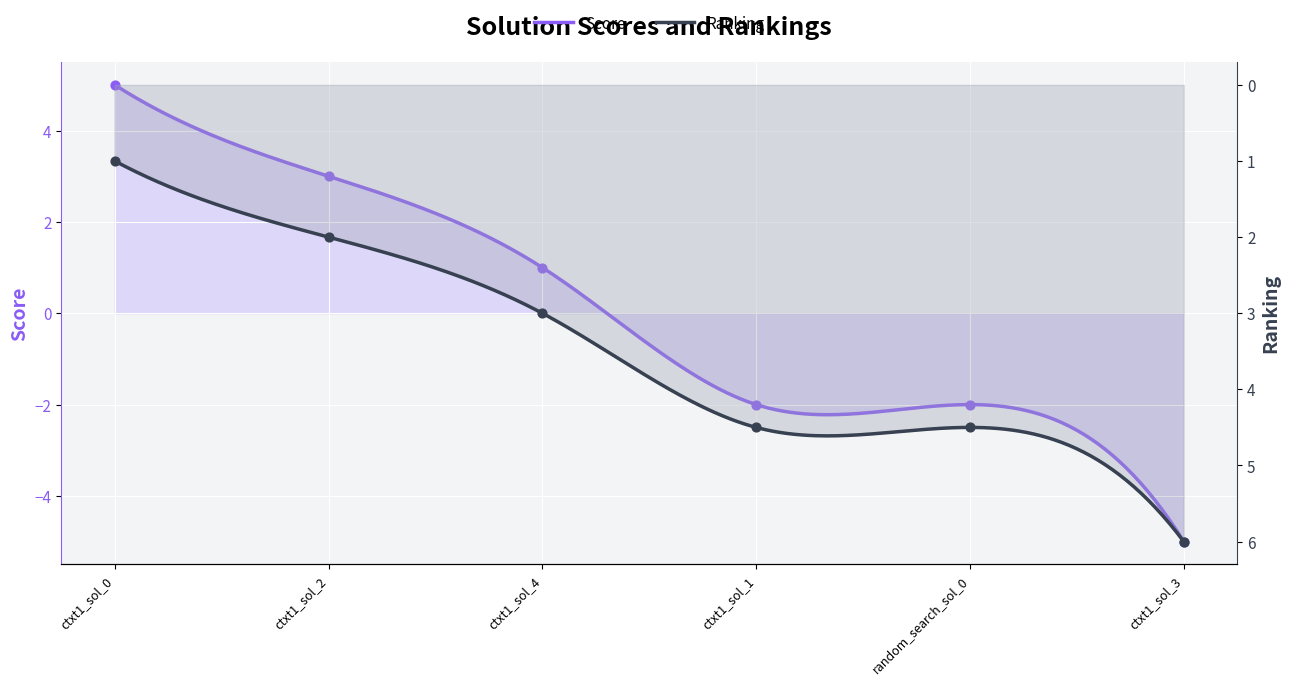

What is the total value across all series at ctxt1_sol_2?

5.0